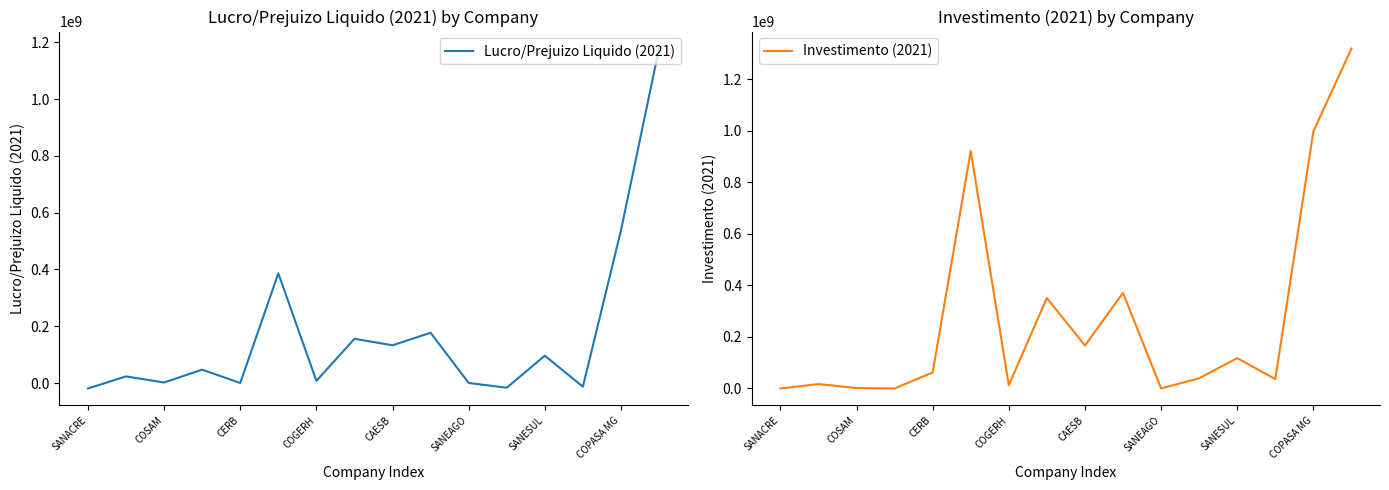

Does the chart have visible grid lines?

No